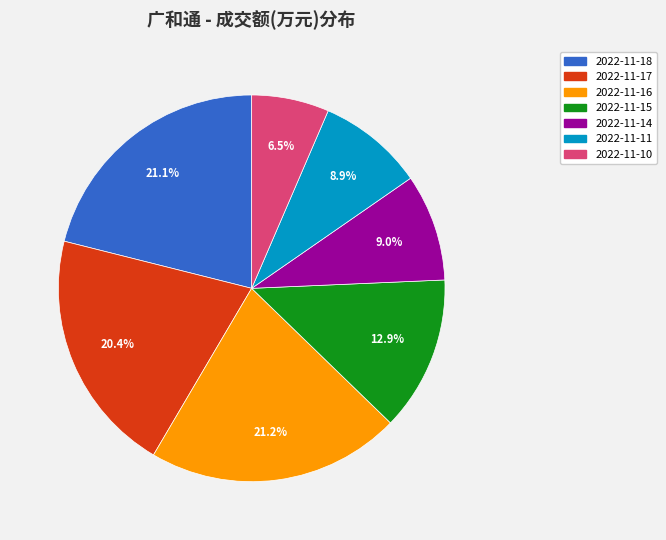

Which slice is the smallest?

2022-11-10